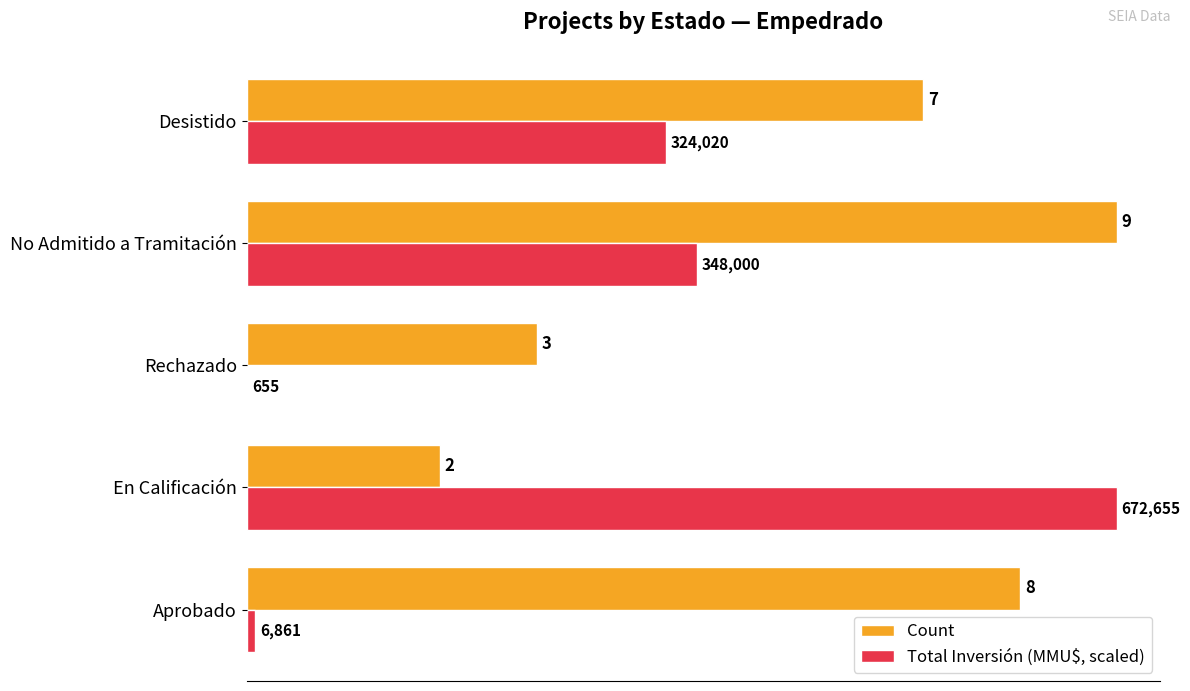

Which series has the largest total across all categories?

Count